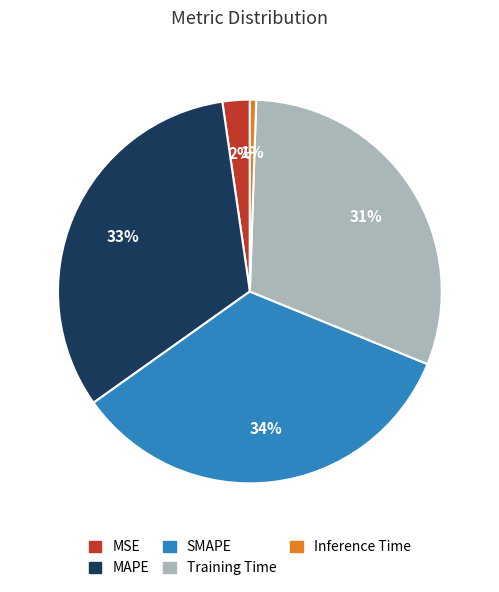

Is the sum of MAPE and Training Time greater than half?

Yes